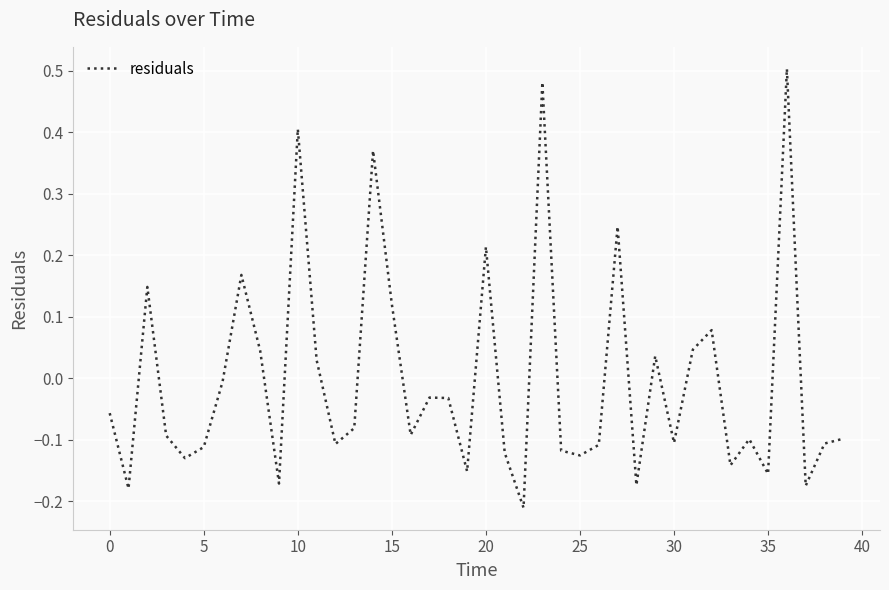

What is the difference between the maximum and minimum values?

0.7